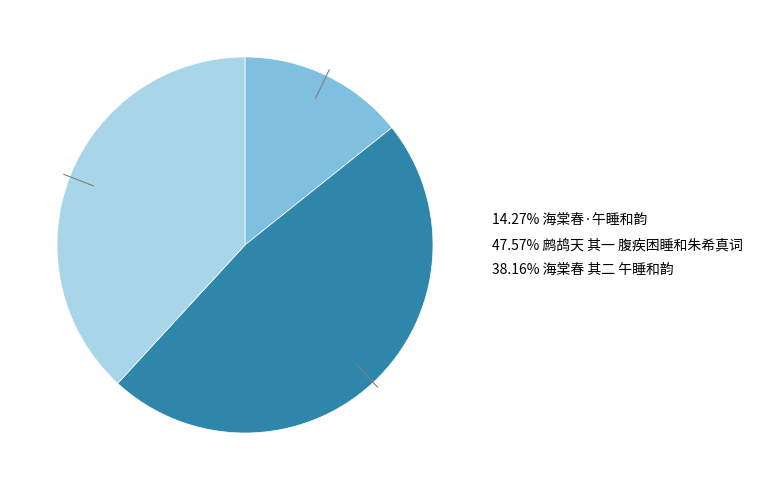

Is there any slice that represents more than half of the pie?

No